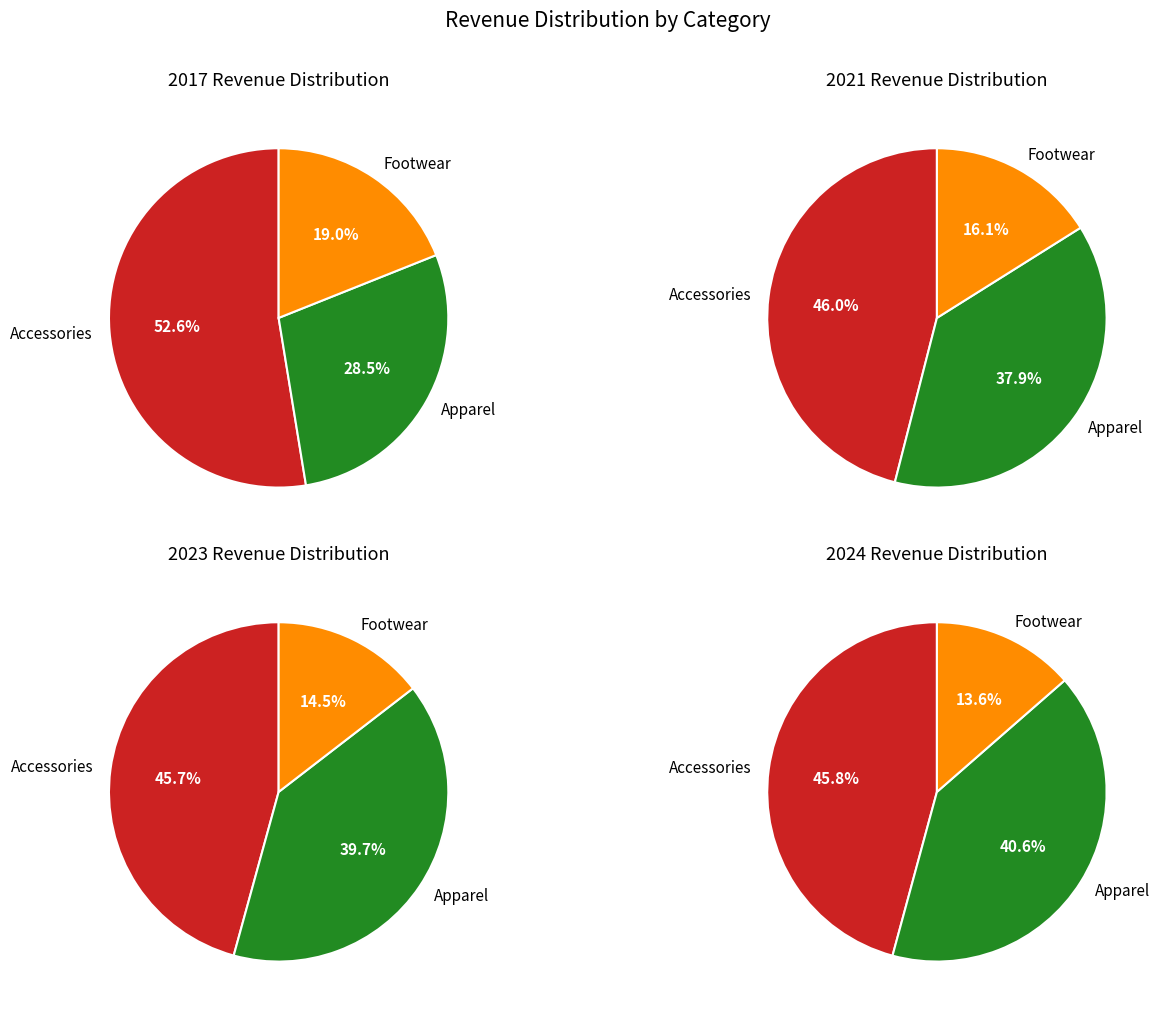

Between Footwear and Apparel, which is larger?

Apparel